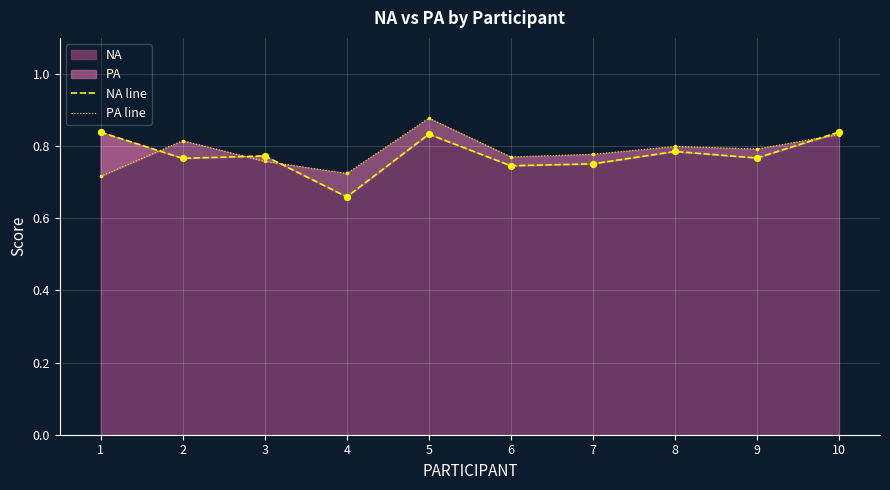

Which series has the widest spread of Y values?

NA line